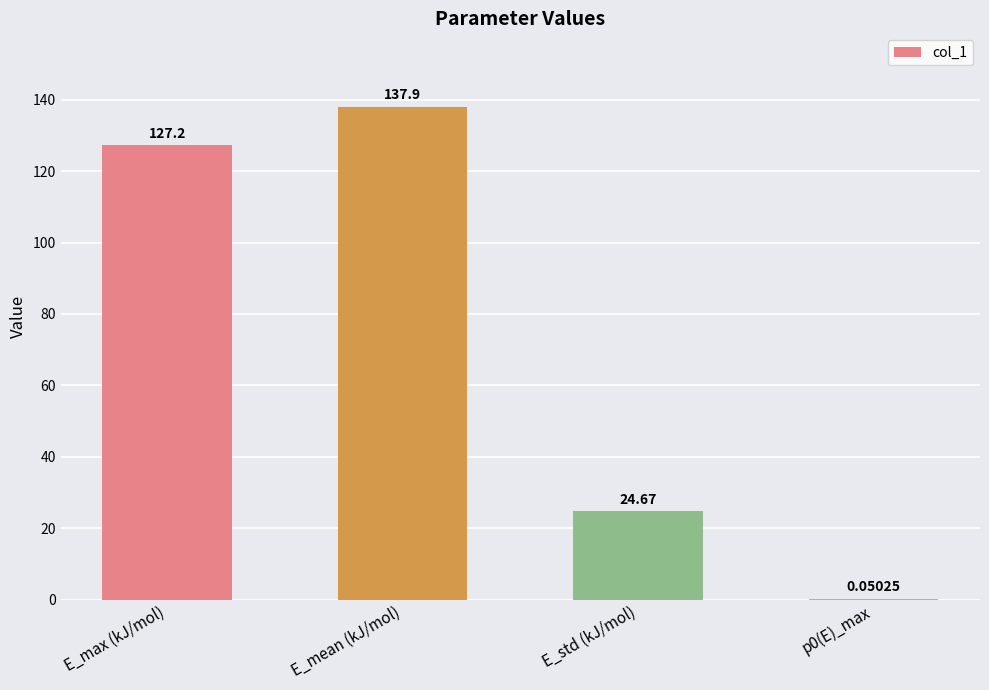

Are the bars horizontal?

No